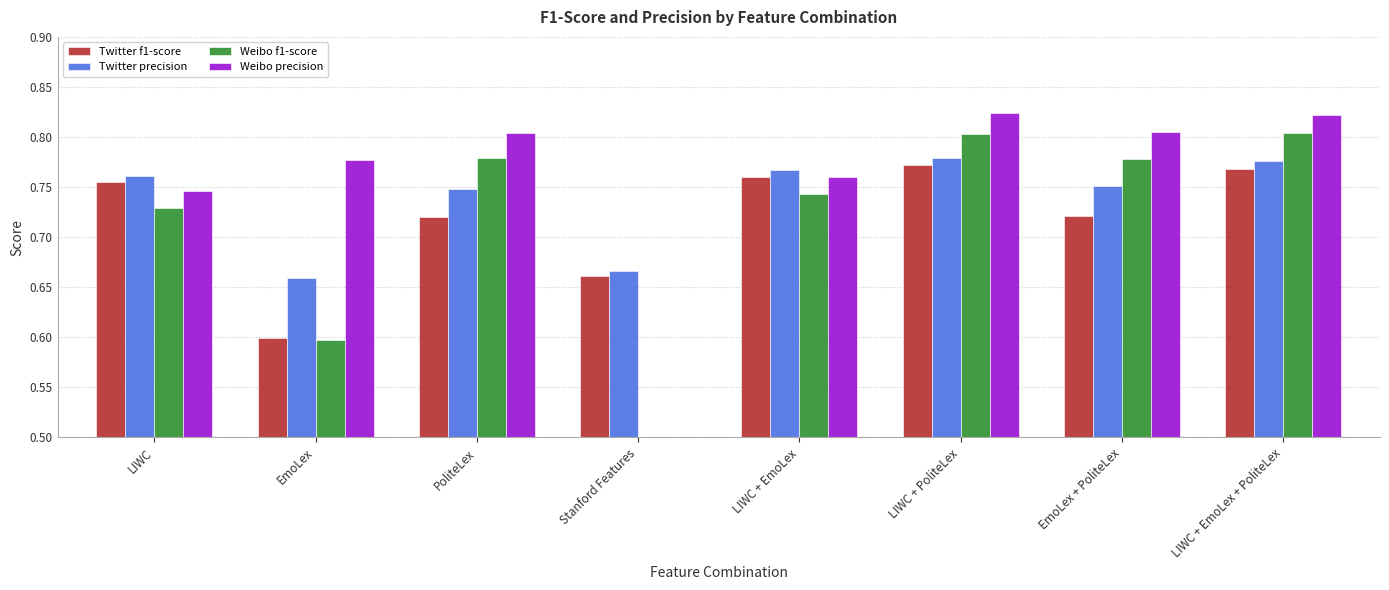

At which category is the sum across all series the highest?

LIWC + PoliteLex